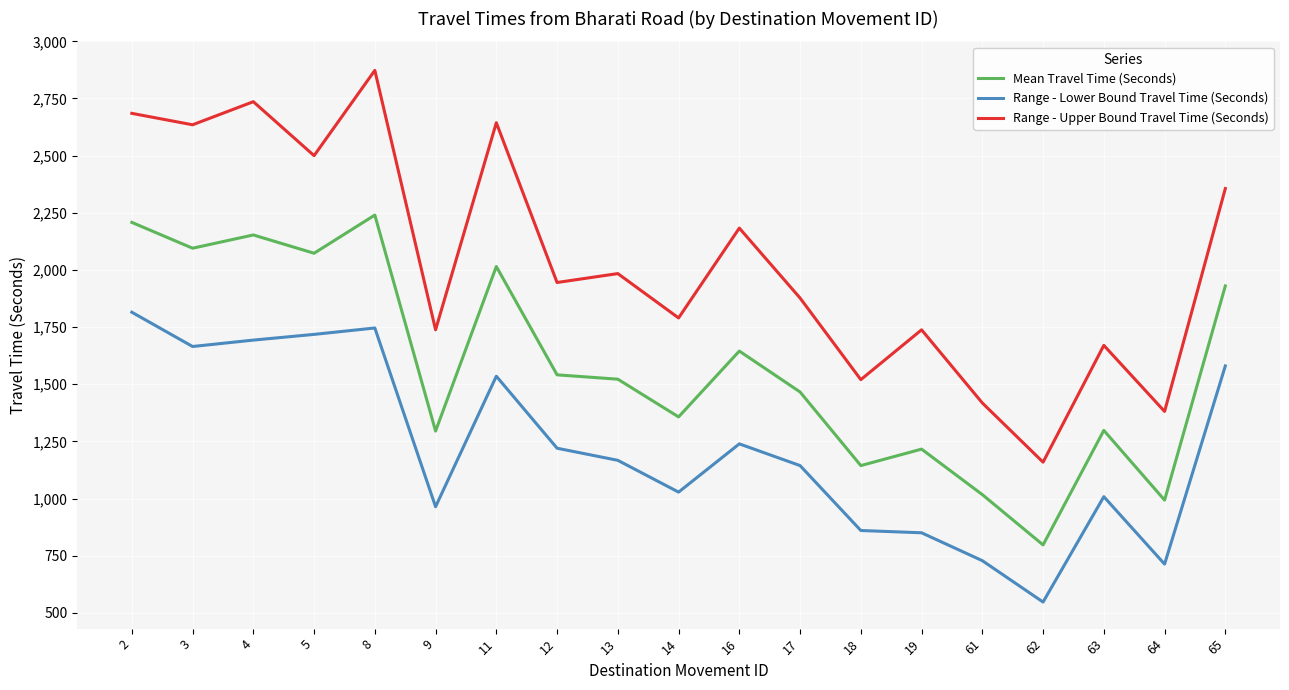

What is the difference between the highest and lowest values at 61?

690